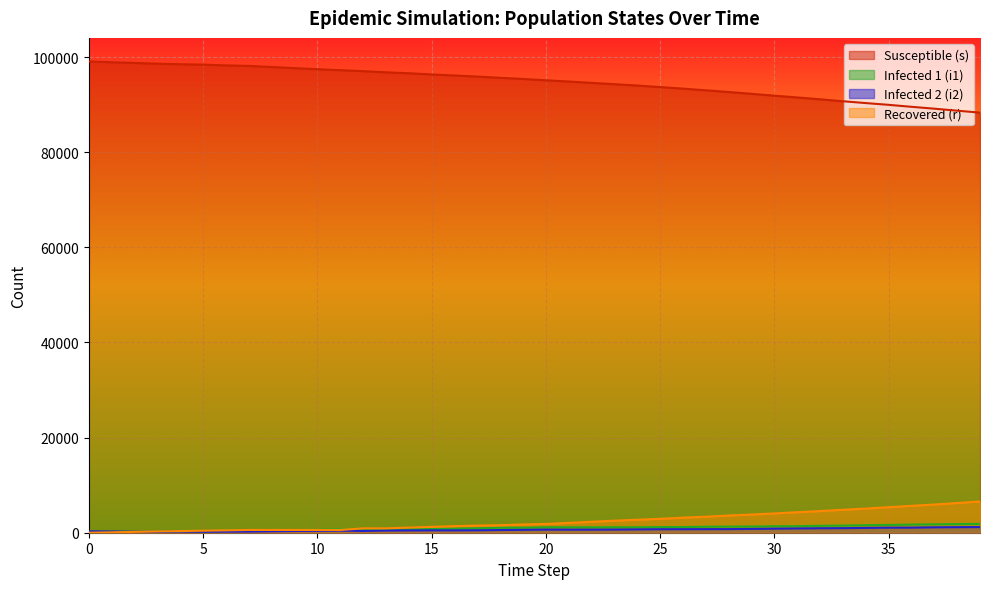

What are all the series names shown in the legend?

Susceptible (s), Infected 1 (i1), Infected 2 (i2), Recovered (r)